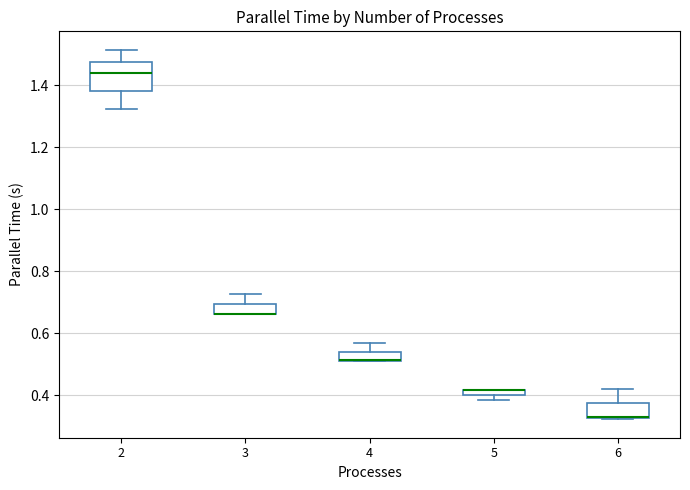

Where is the lower edge of the box at x = 5 on the y-axis? The values are not printed on the chart, so give them approximately, as read against the axis.

0.40